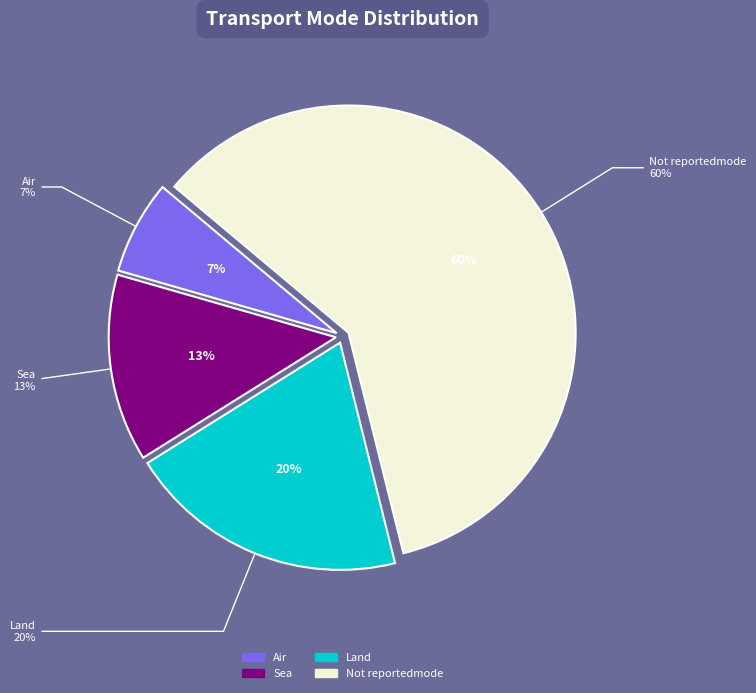

To the nearest percent, what portion does Not reportedmode represent?

60%